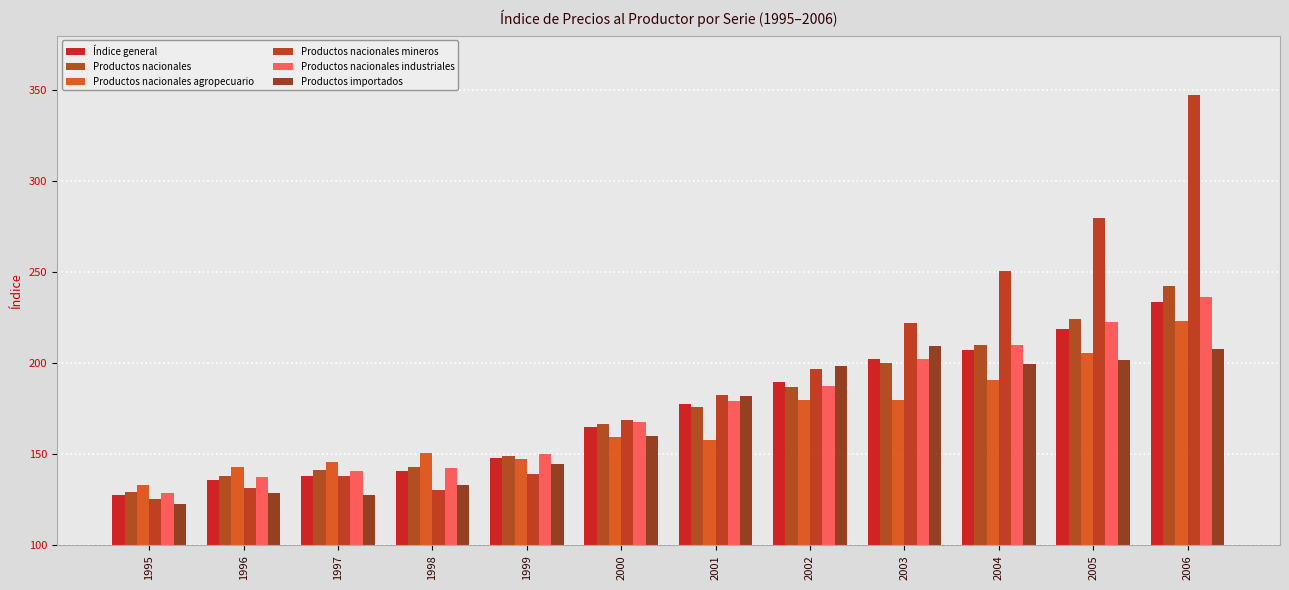

Rank the categories by Productos nacionales agropecuario value from lowest to highest.

1995, 1996, 1997, 1999, 1998, 2001, 2000, 2002, 2003, 2004, 2005, 2006